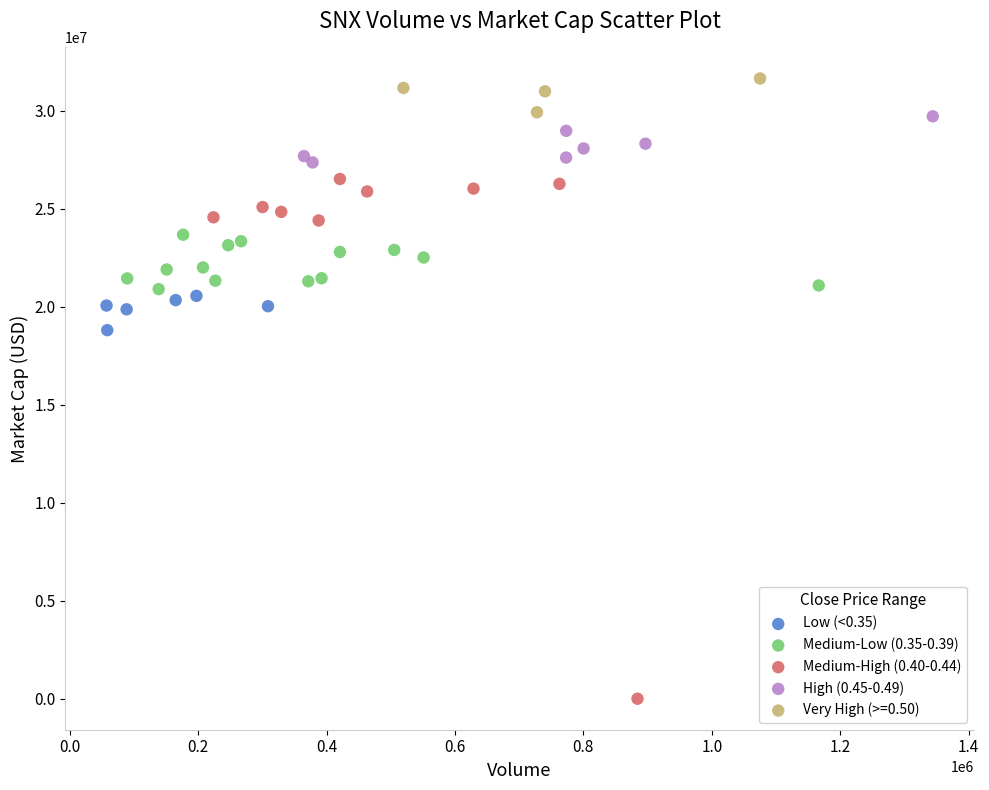

Which series has the widest spread of Y values?

Medium-High (0.40-0.44)